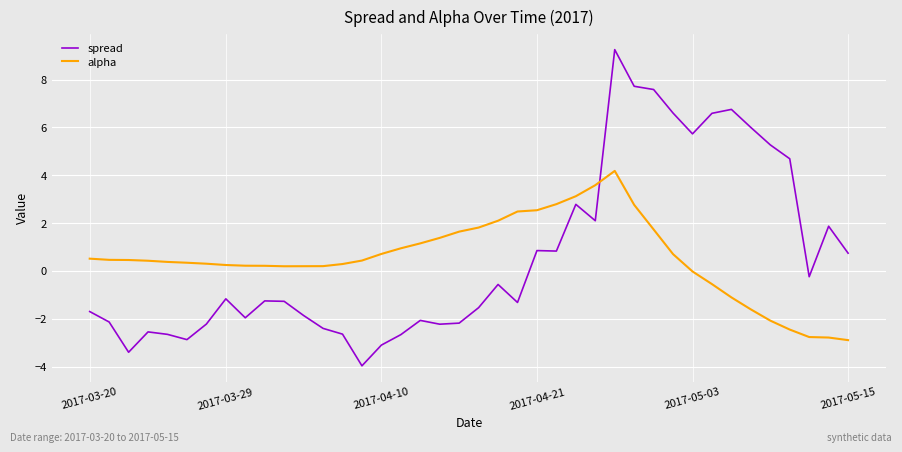

What is the maximum value for spread?

9.3